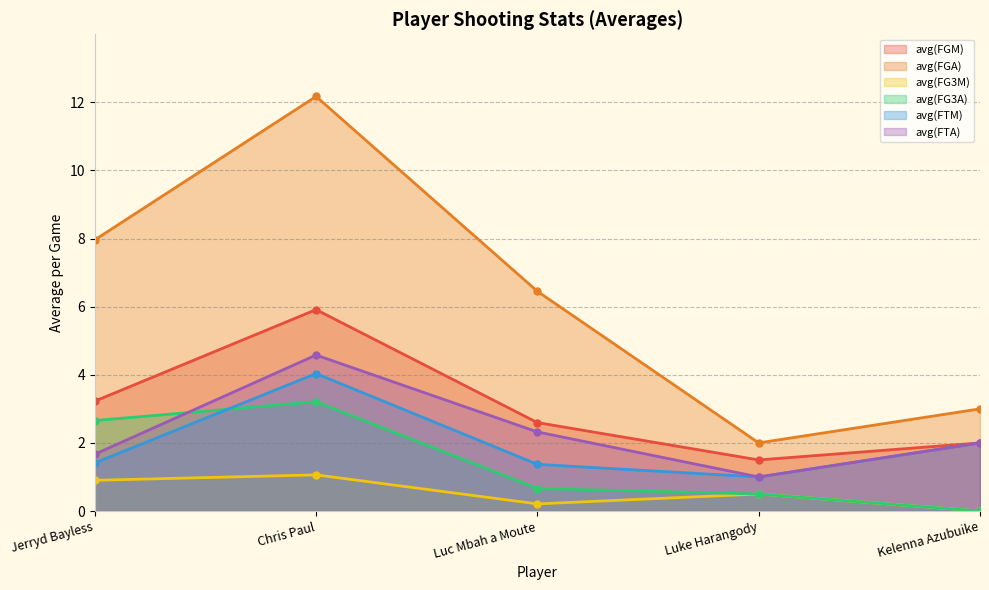

What position from the right is Kelenna Azubuike?

1